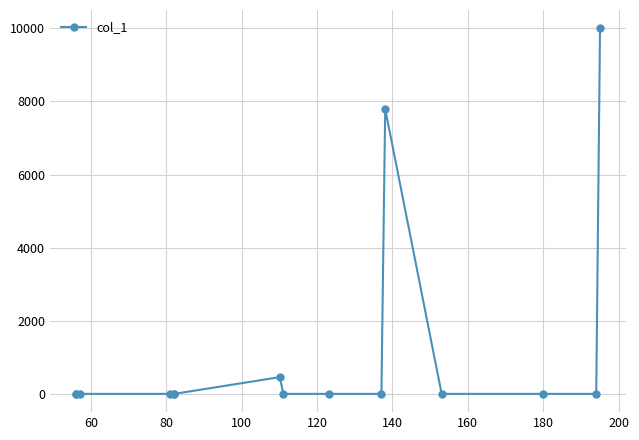

True or false: the data has more than 1 interior local peaks.

True